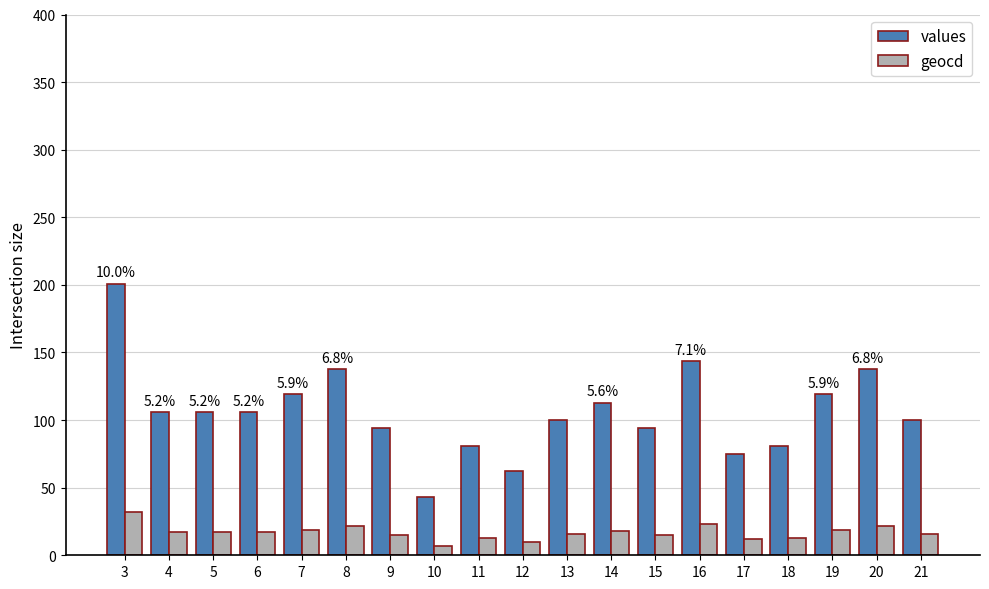

What is the difference between the maximum and second lowest values in the values series?

139